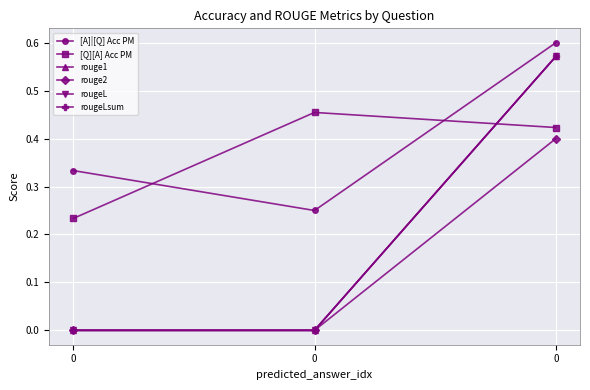

Is the value of rouge2 at 0 greater than the value of [Q][A] Acc PM at 0?

No